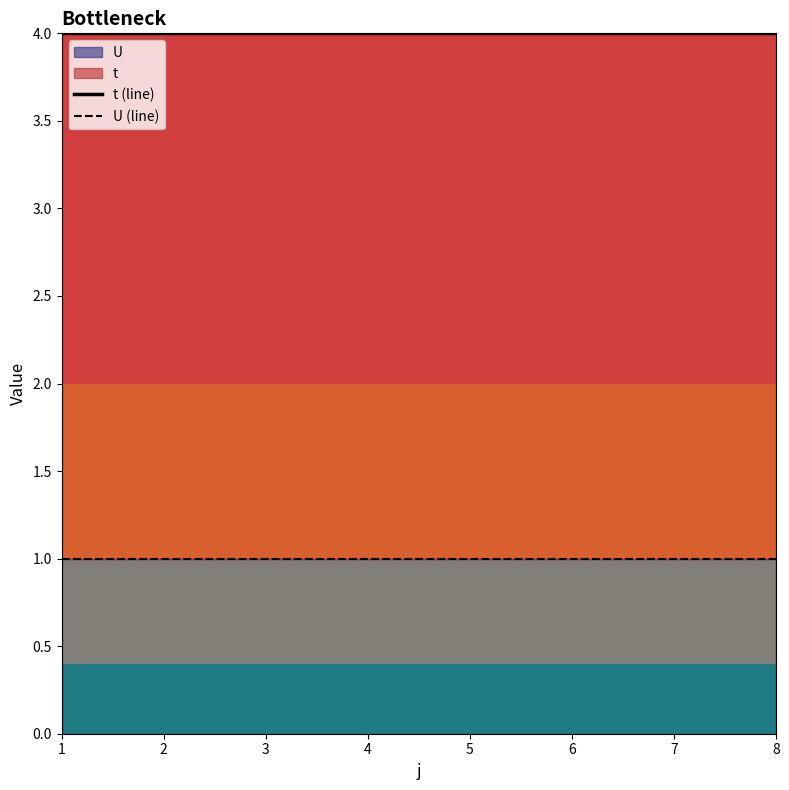

How many lines are shown in the chart?

2